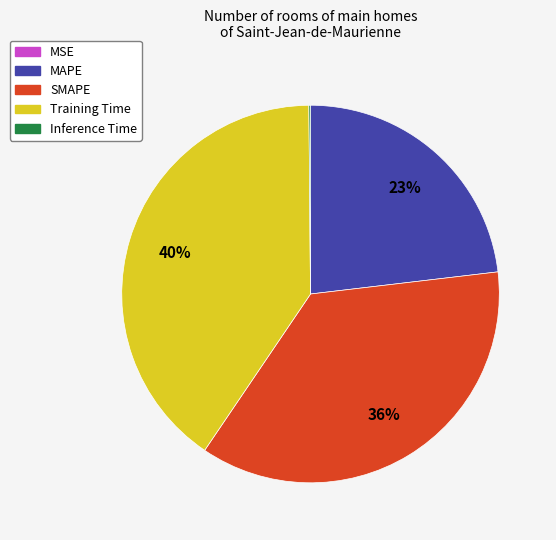

To the nearest percent, what is the difference between the largest and smallest slice percentages?

40%